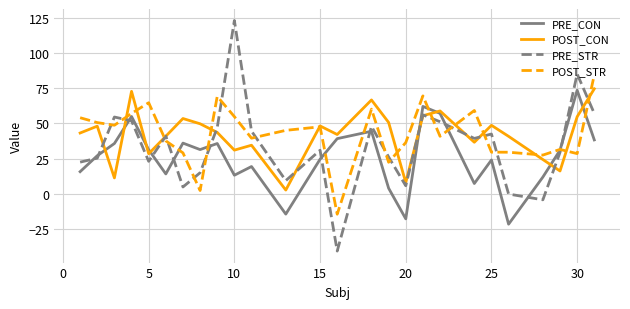

Which series ends up on top after the final intersection of POST_STR and PRE_STR?

POST_STR